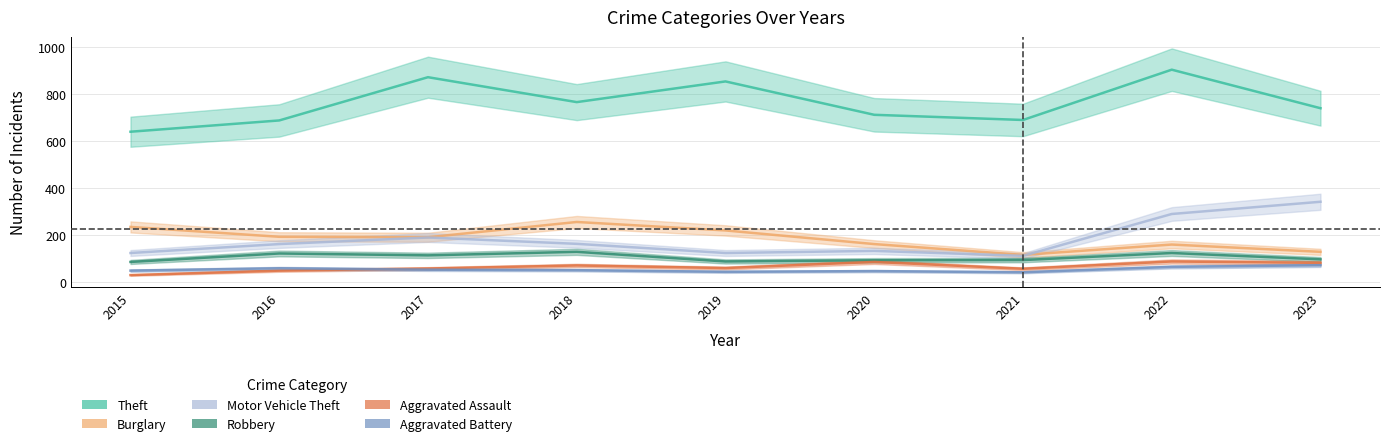

What is the difference between the Burglary values at 2023 and 2021?

13